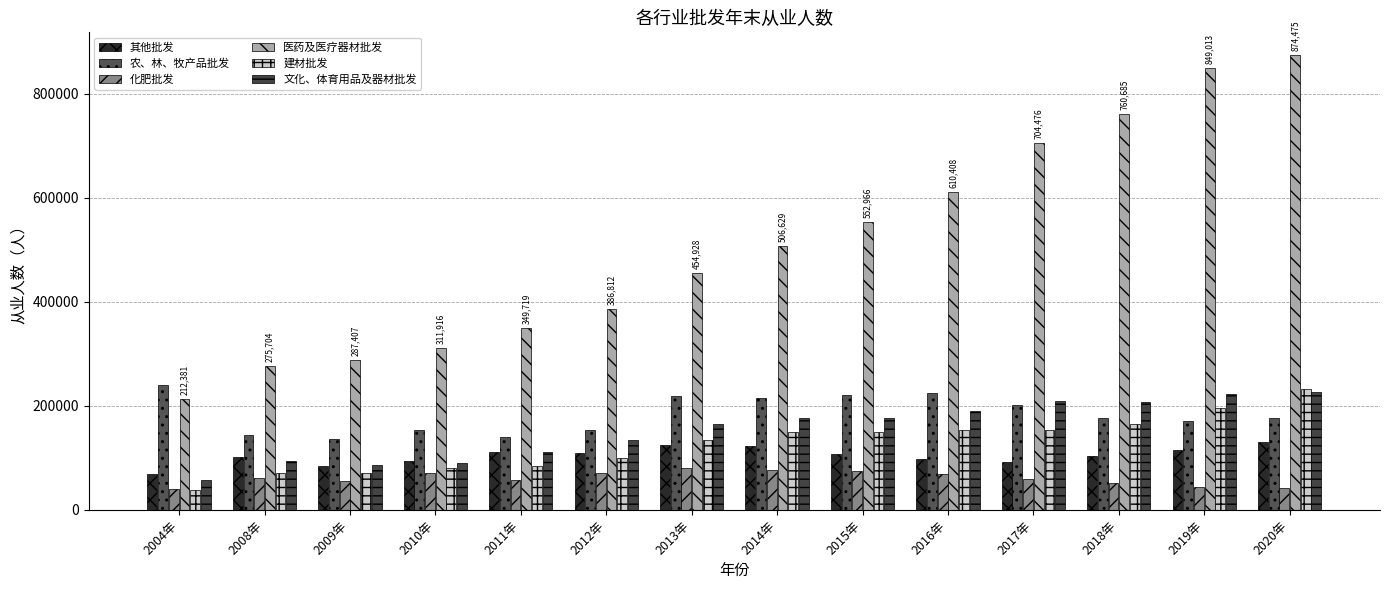

What is the maximum value for 农、林、牧产品批发?

240020